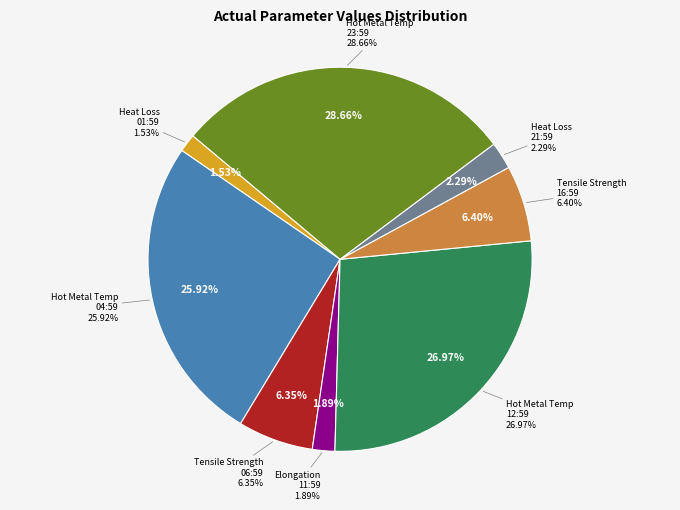

Which slice is the largest?

Hot Metal Temperature (23:59)